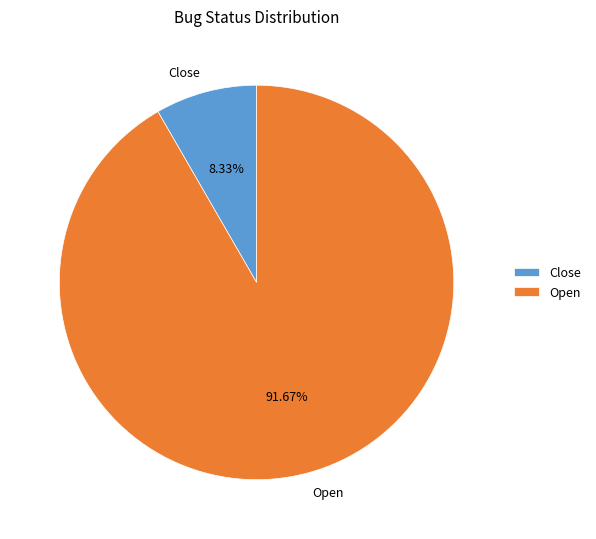

To the nearest percent, what portion does Open represent?

92%